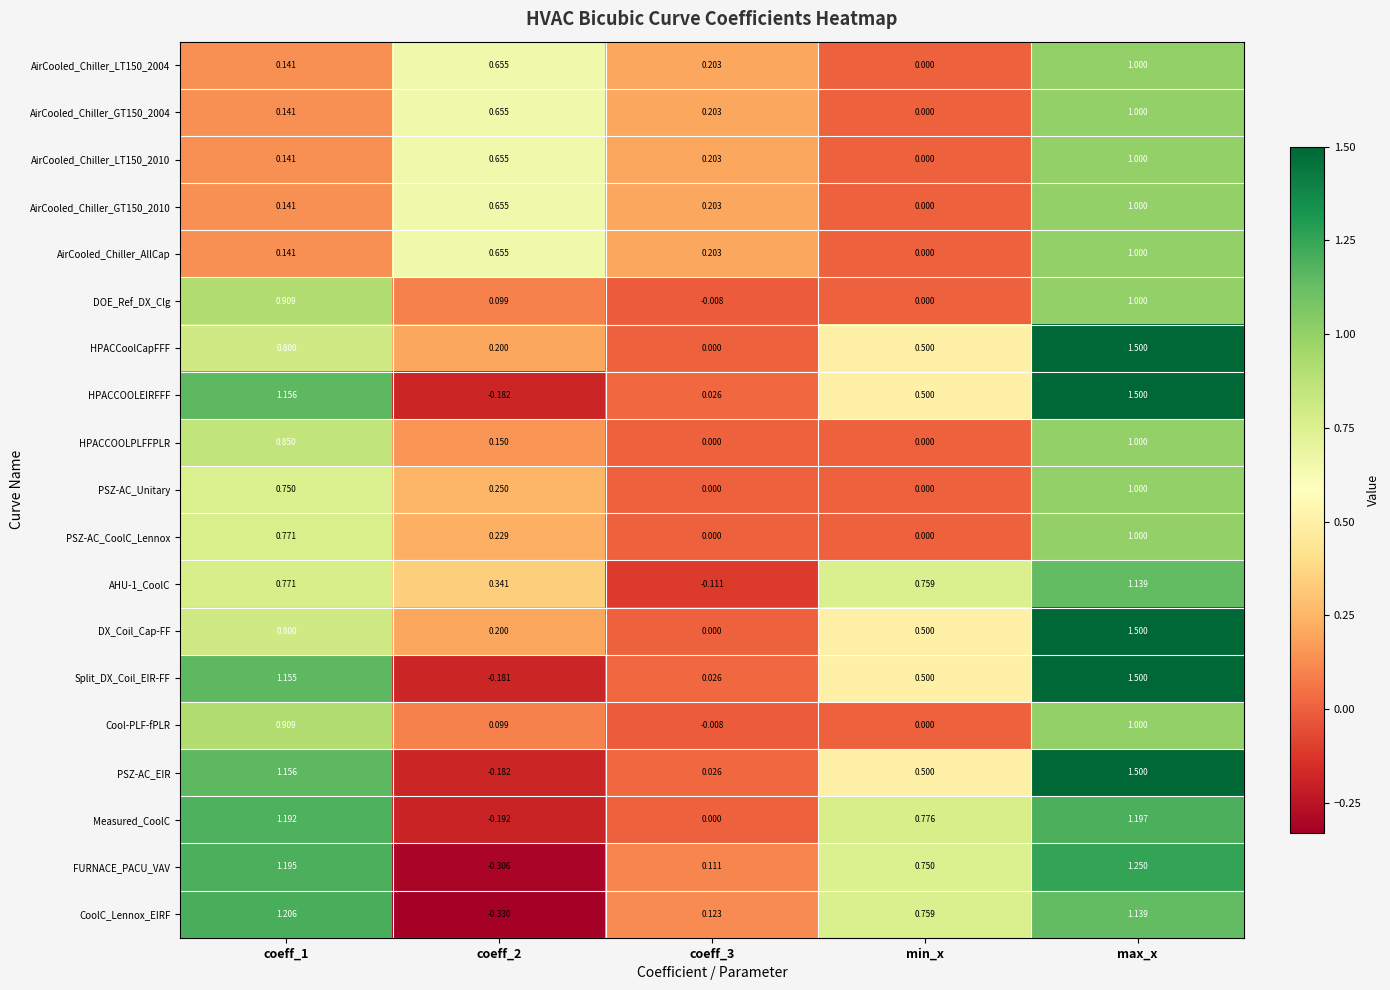

Is the value of Split_DX_Coil_EIR-FF at max_x greater than the value of Cool-PLF-fPLR at coeff_2?

Yes